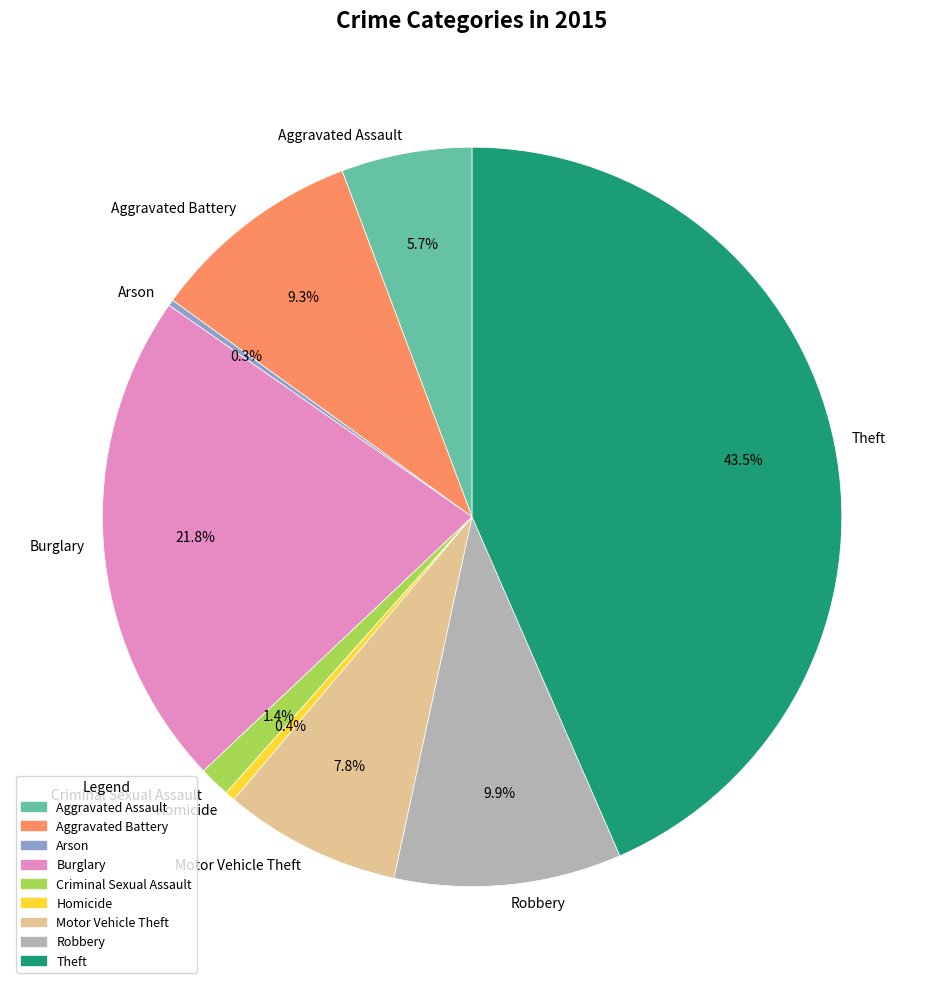

To the nearest percent, what is the difference between the largest and smallest slice percentages?

43%